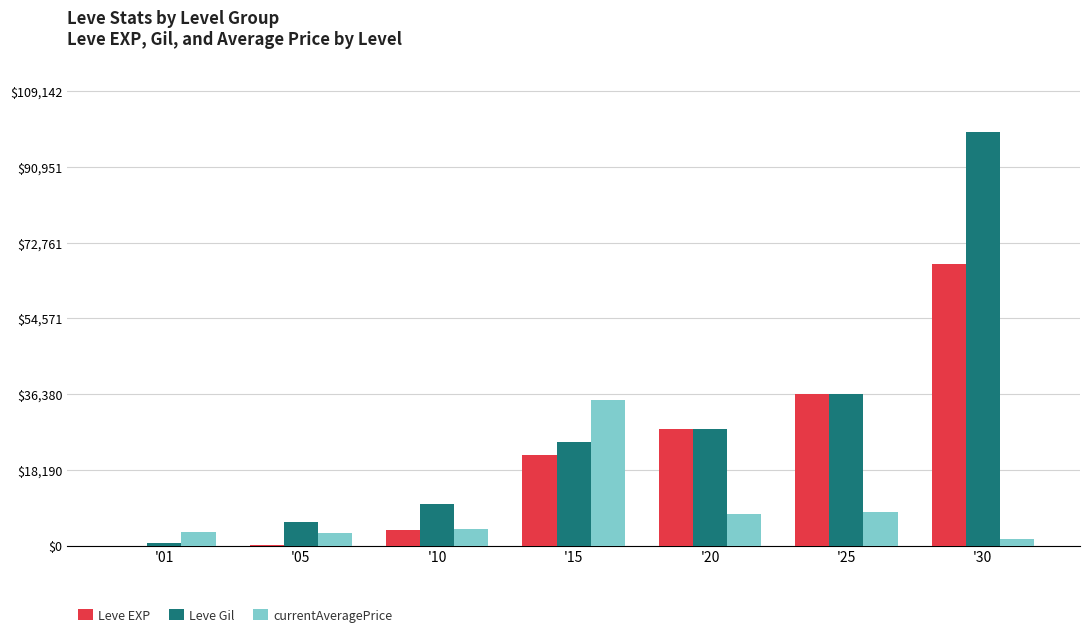

Where is Leve Gil nearest to the value 49955?

'25